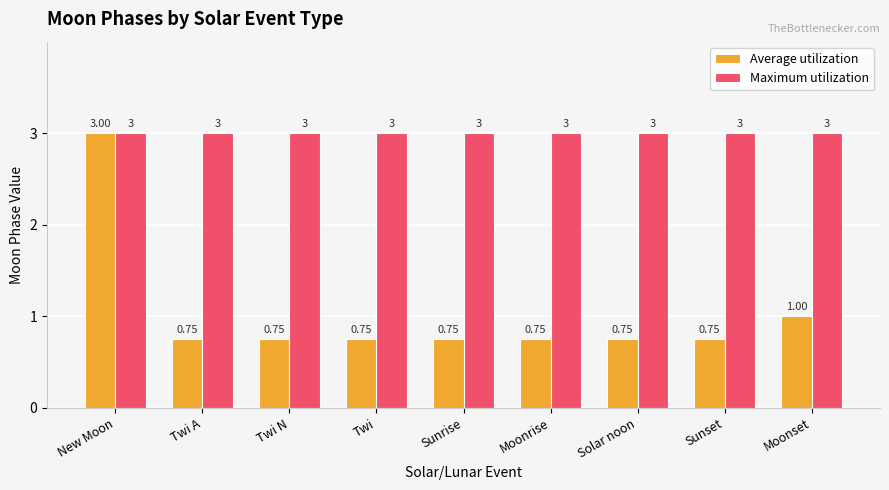

At which category is the sum across all series the highest?

New Moon